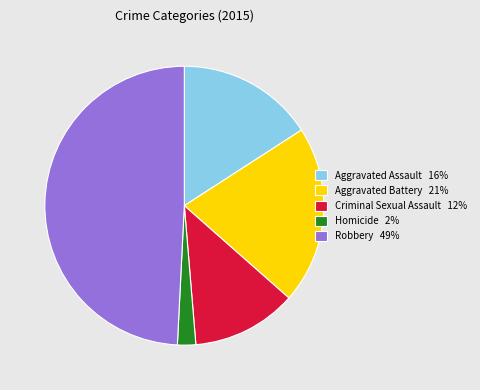

Is there a majority slice in this chart?

No